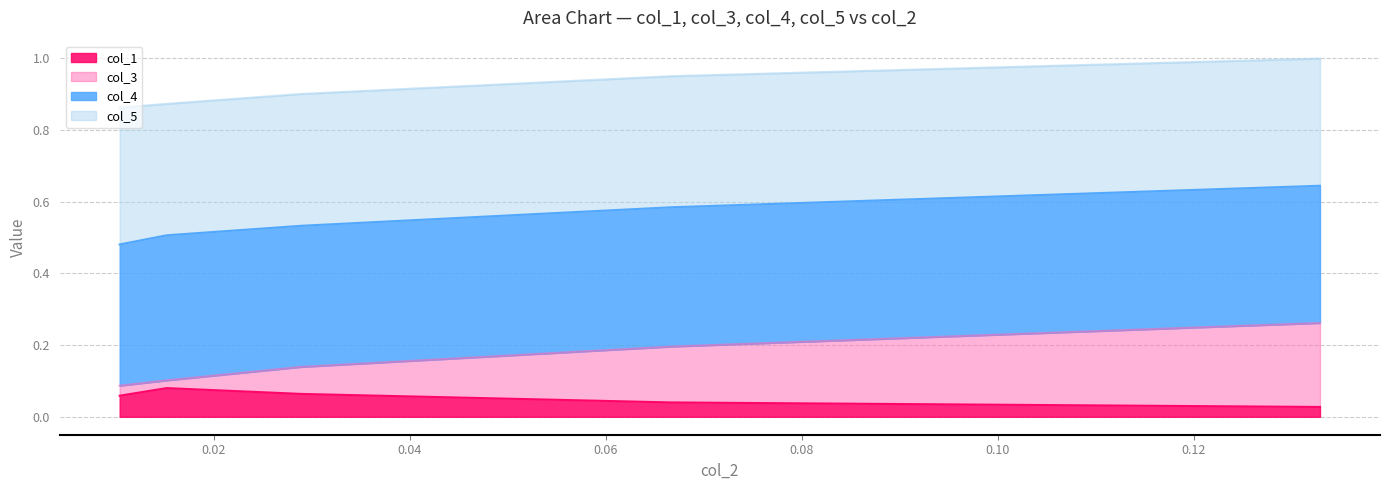

How many data points does each series have?

5